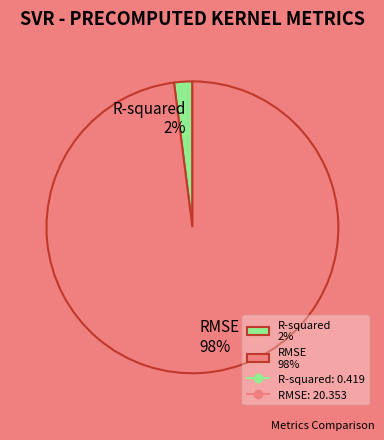

Which slice is the smallest?

R-squared